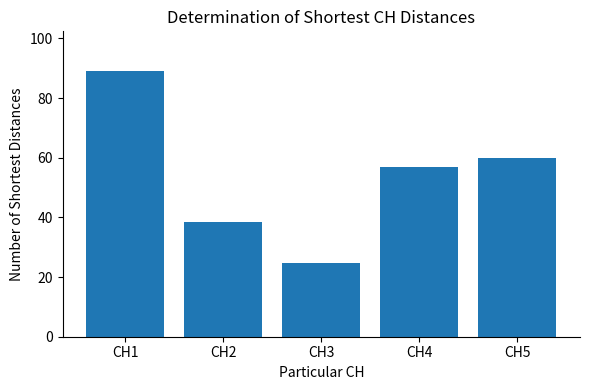

The chart shows a value of 57.0 at CH4. True or false?

True